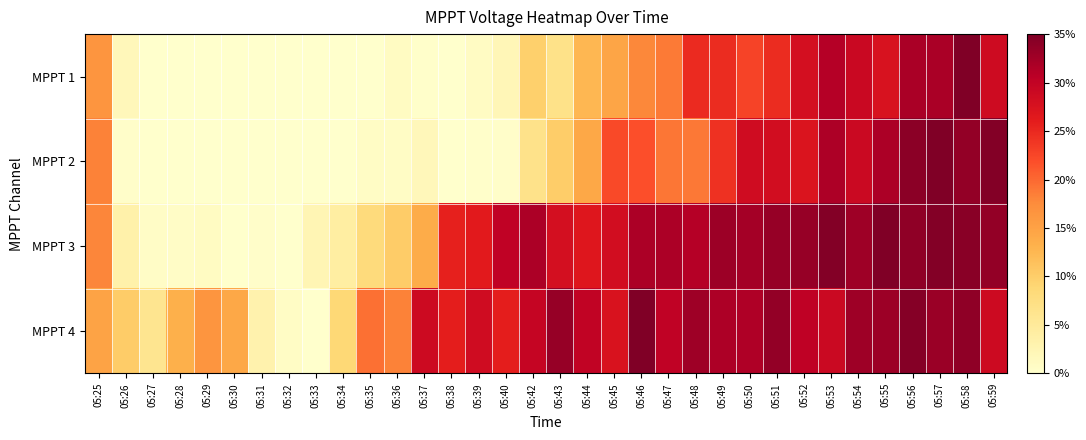

Which series has the largest total across all categories?

MPPT 4